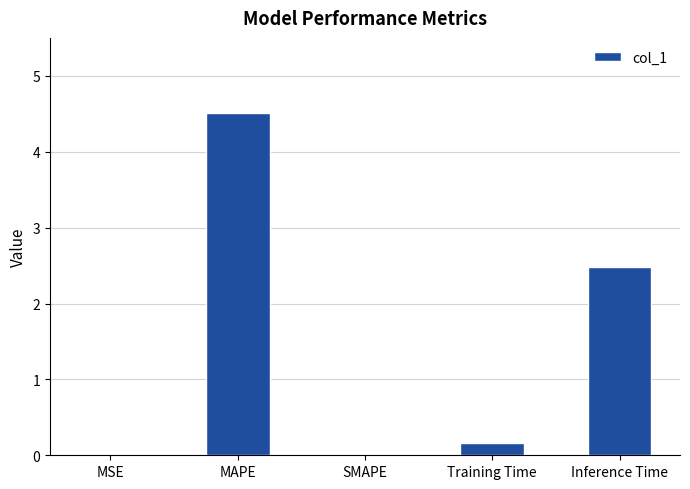

What is the greatest value displayed?

4.5